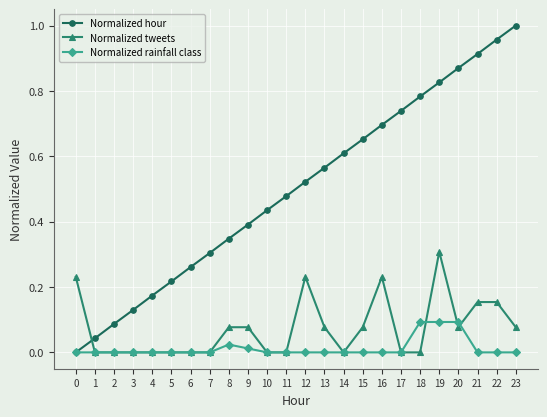

Which series has the largest total across all categories?

Normalized hour